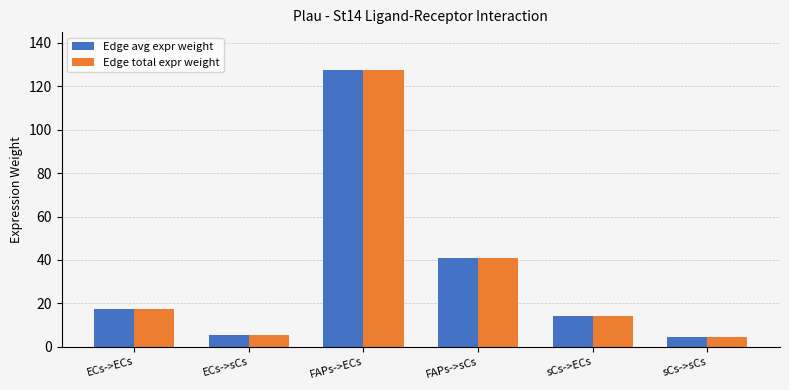

At which category does the chart reach its peak across all series?

FAPs->ECs